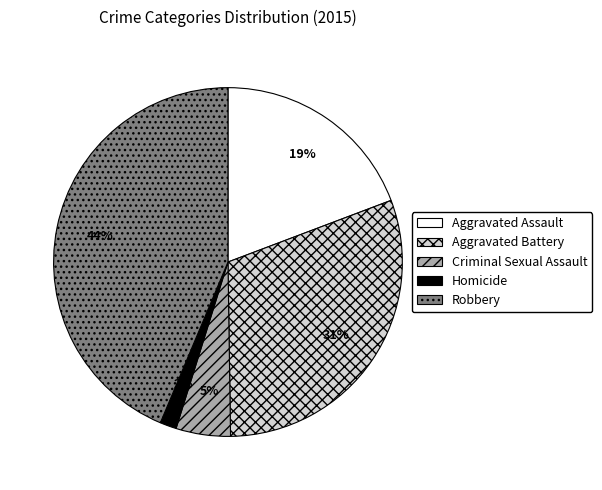

Is there any slice that represents more than half of the pie?

No